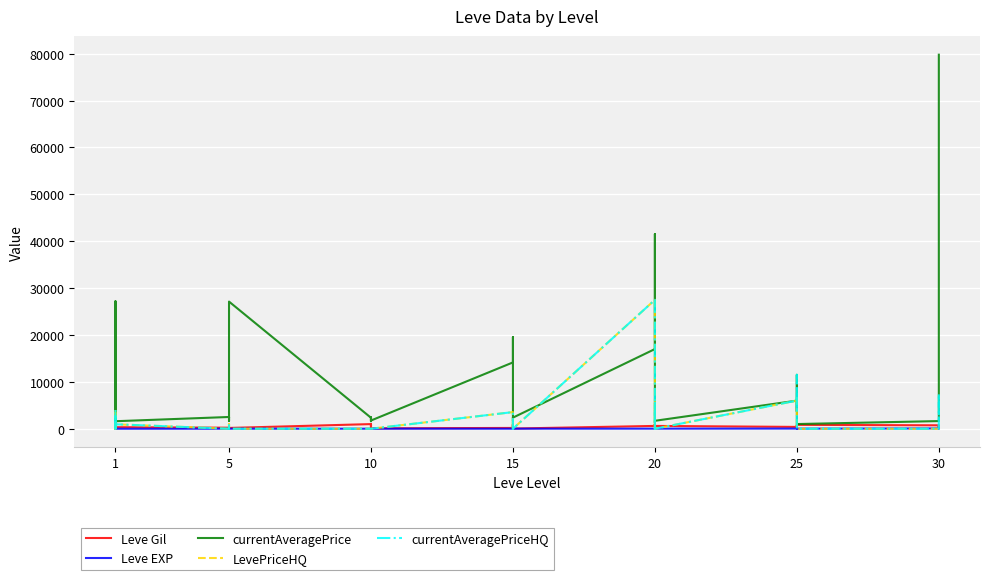

What is the maximum value shown in the chart?

79800